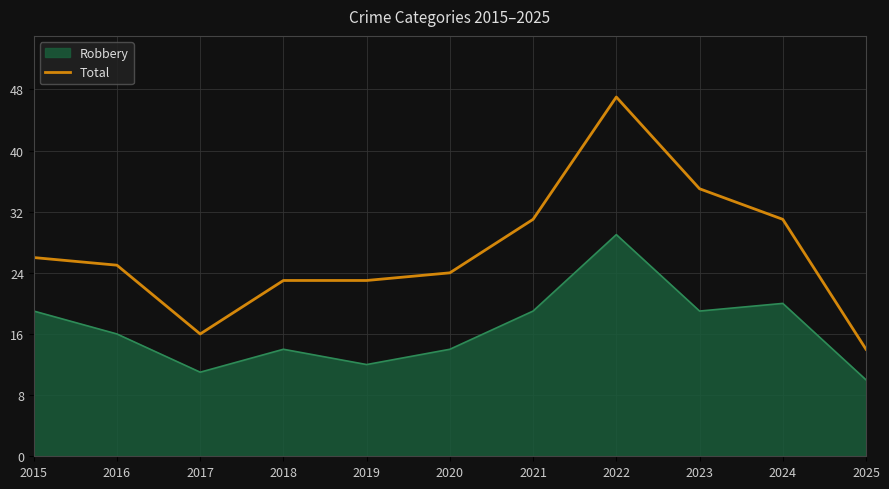

Which series has the largest range (max minus min)?

Total